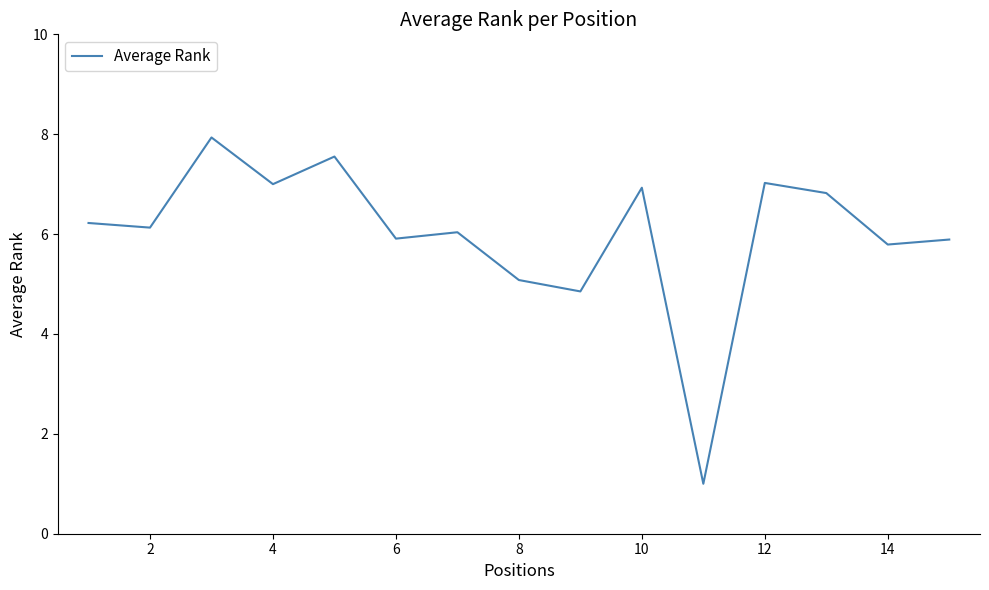

What is the greatest value displayed?

7.9